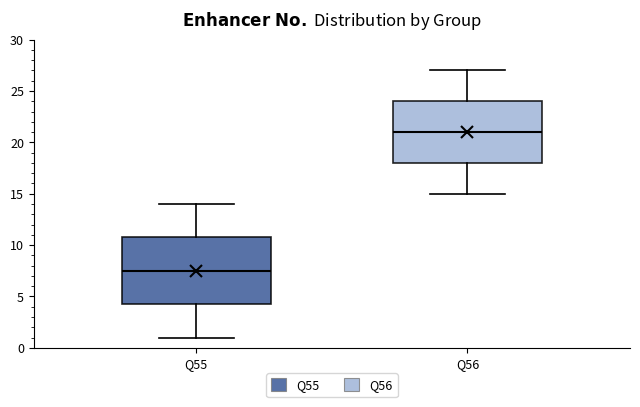

Which box's median line is the lowest?

Q55